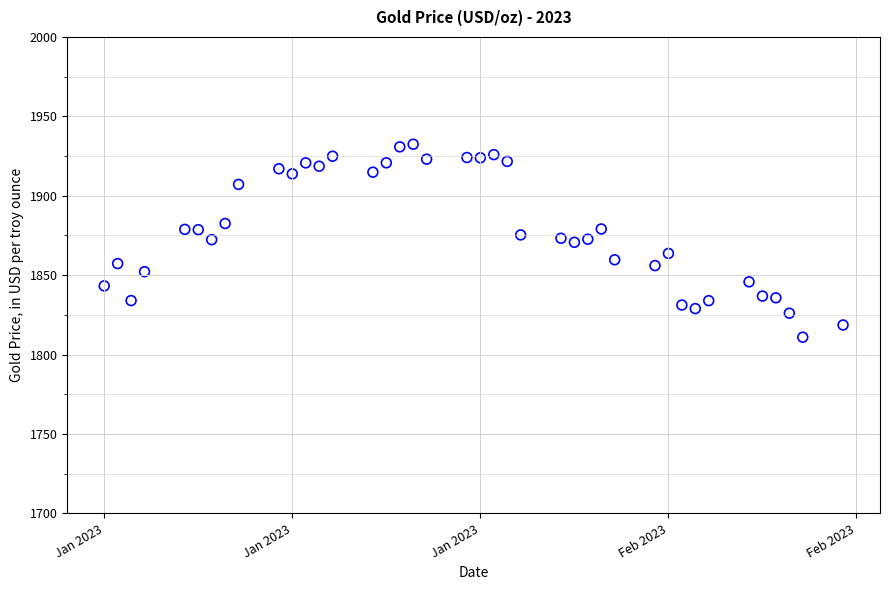

What is the range of X values (max minus min)?

55.0